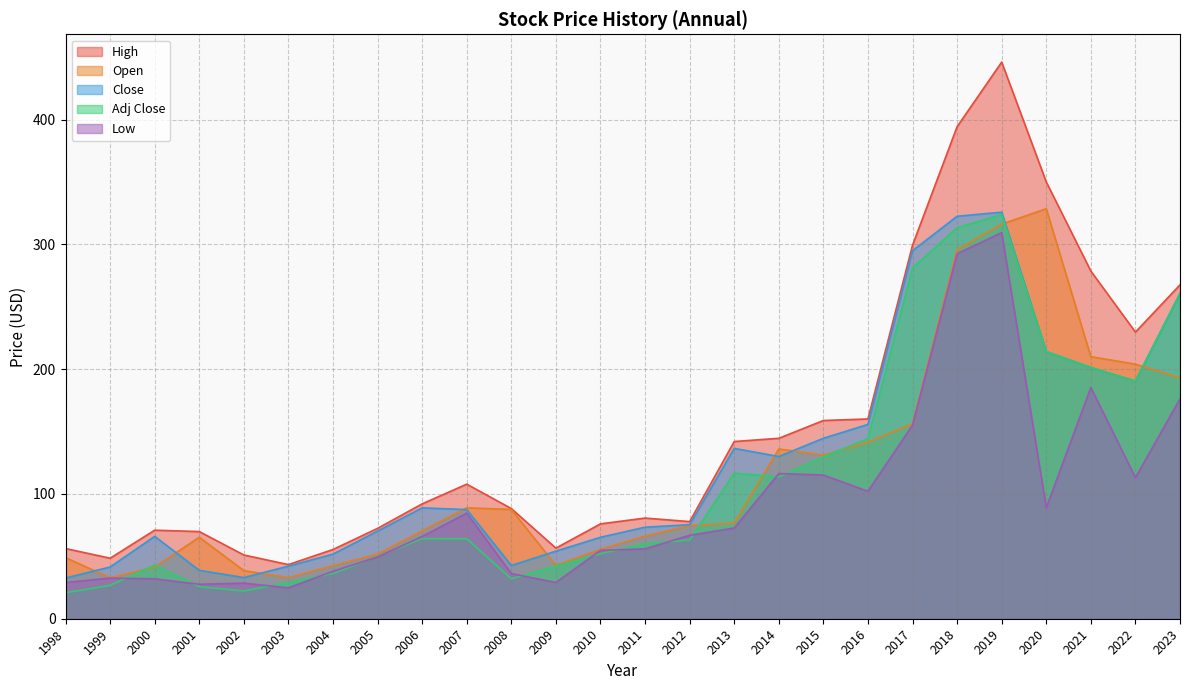

At how many categories does at least one series exceed 111?

11